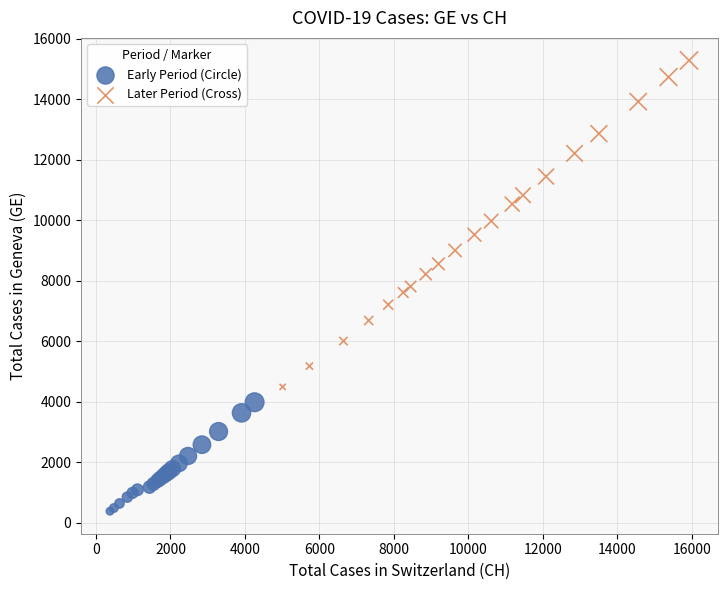

Which series has the widest spread of Y values?

Later Period (Cross)